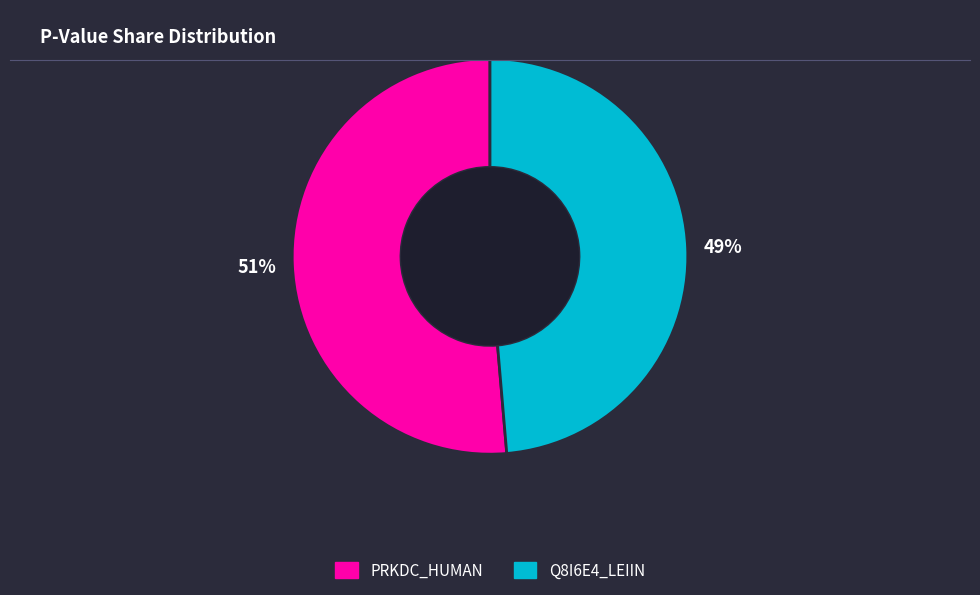

How many segments does this pie chart have?

2